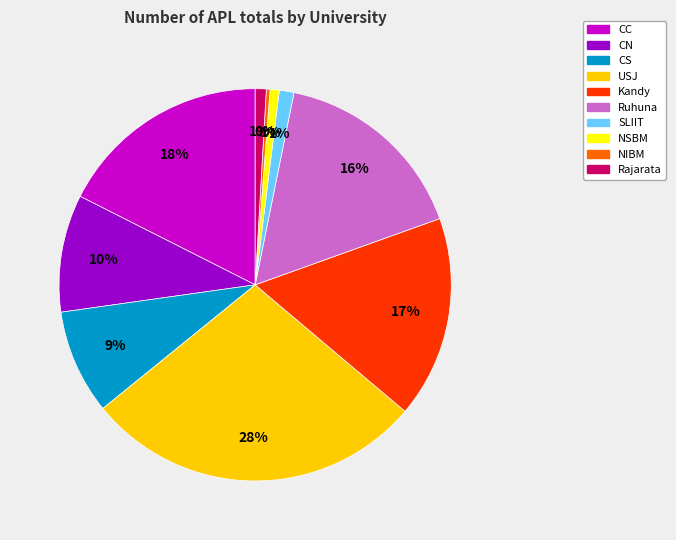

Do USJ and Ruhuna together represent more than half of the pie?

No